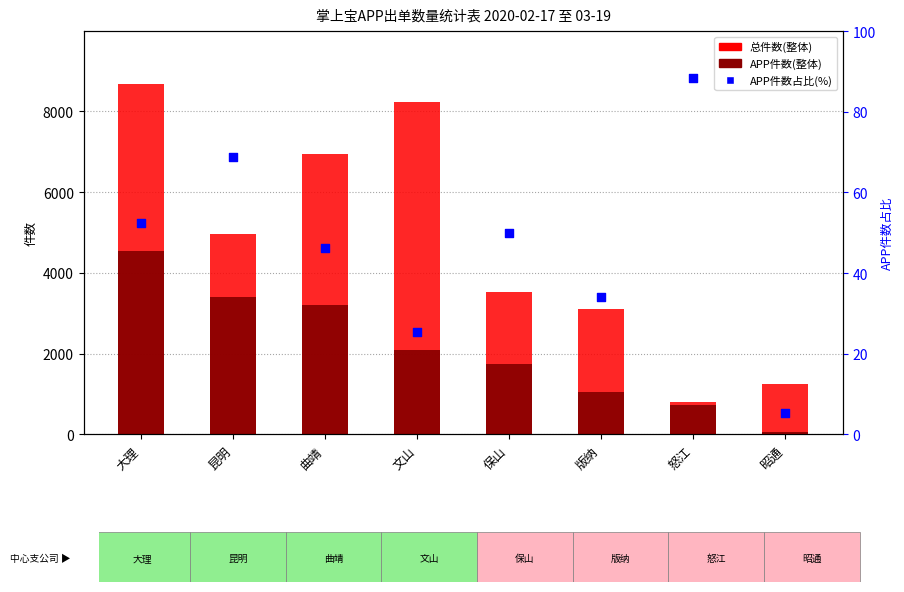

Is the value of 总件数(整体) at 怒江 greater than the value of APP件数占比(%) at 怒江?

Yes